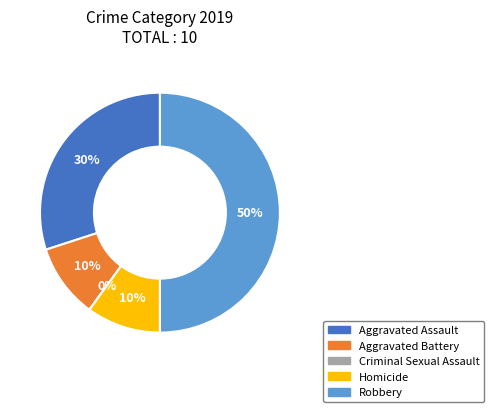

What portion of the pie excludes Homicide?

90.0%